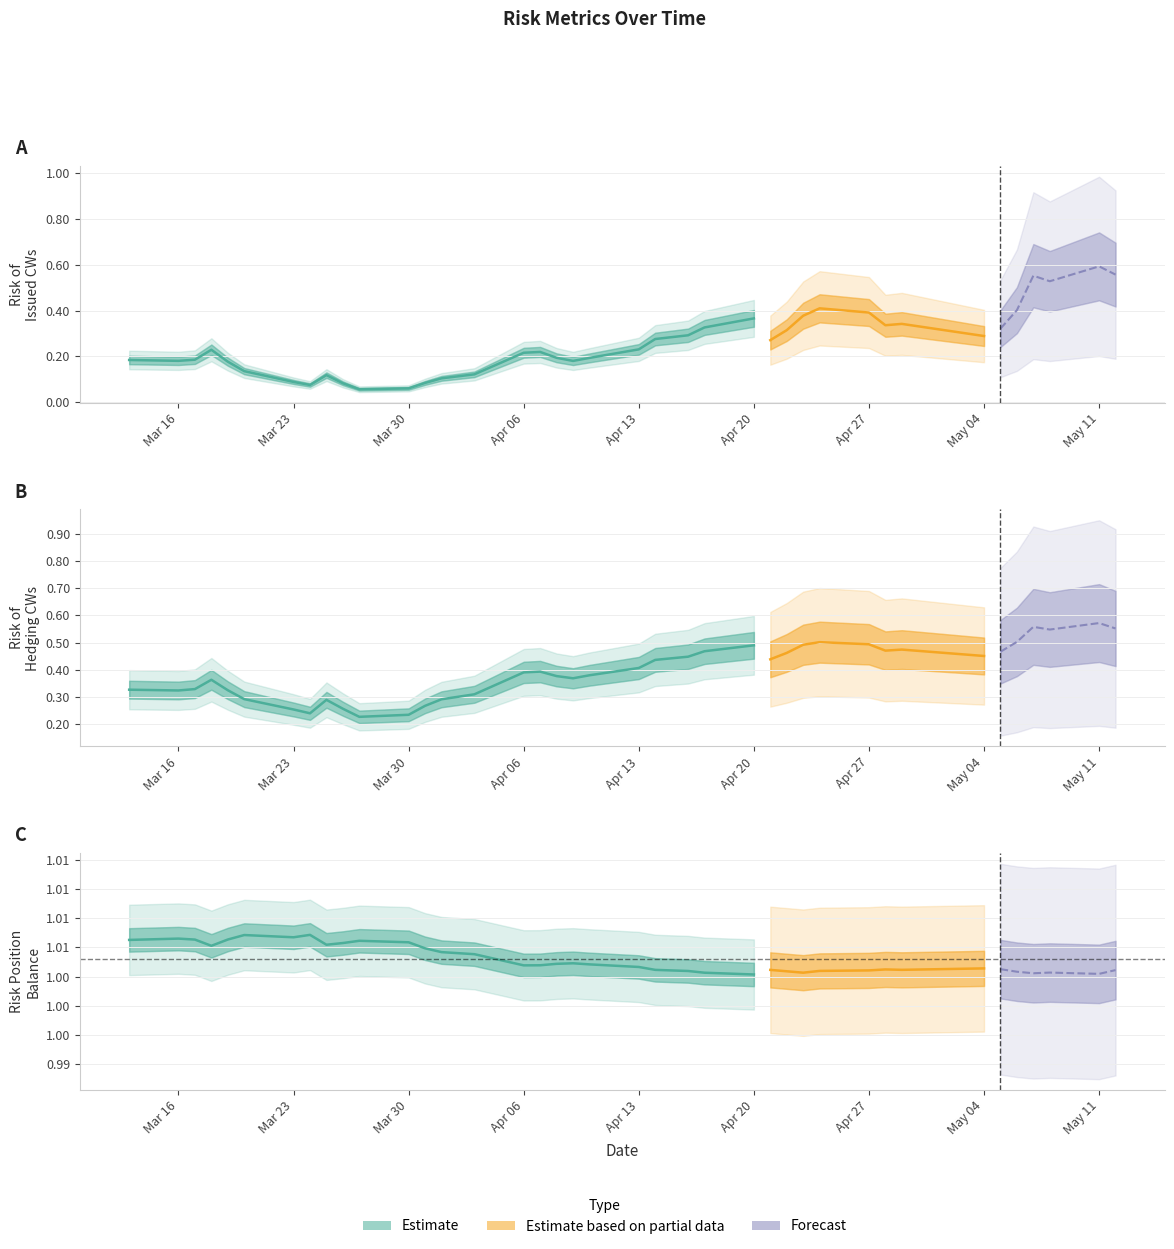

What is the value of the Risk of Hedging CWs point at the 36th from the left?

0.5